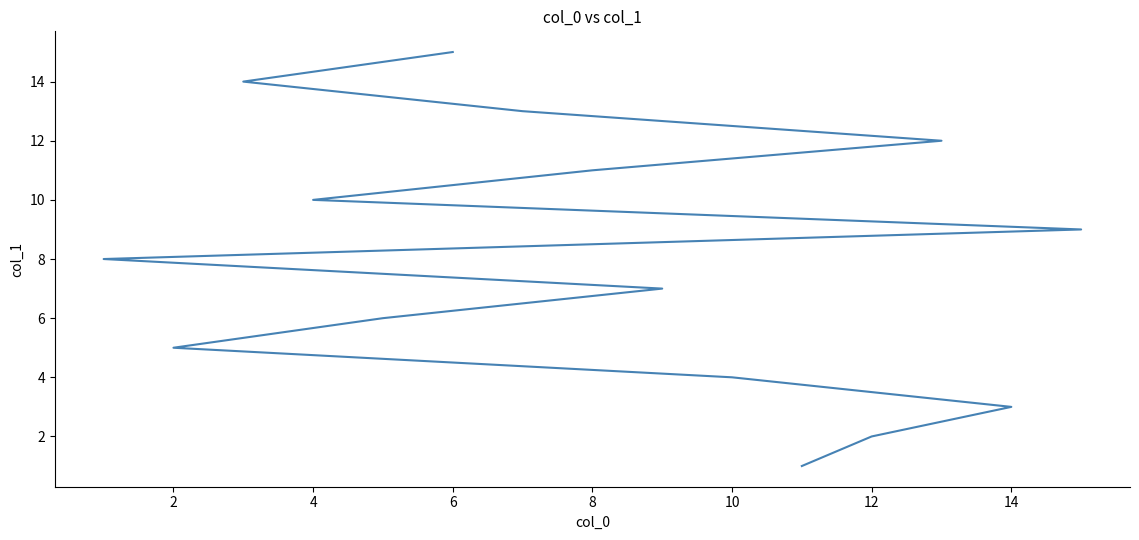

What is the minimum value shown in the chart?

1